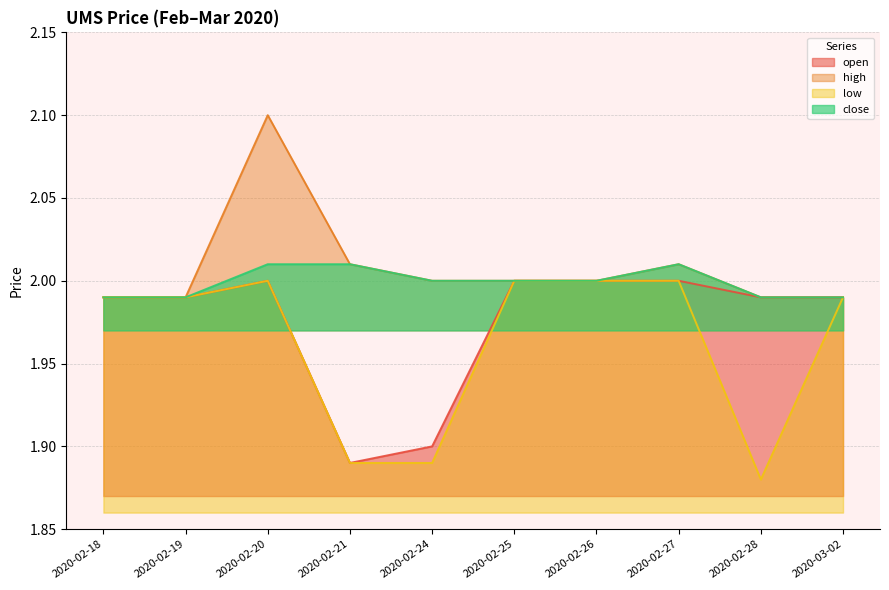

What are all the series names shown in the legend?

open, high, low, close